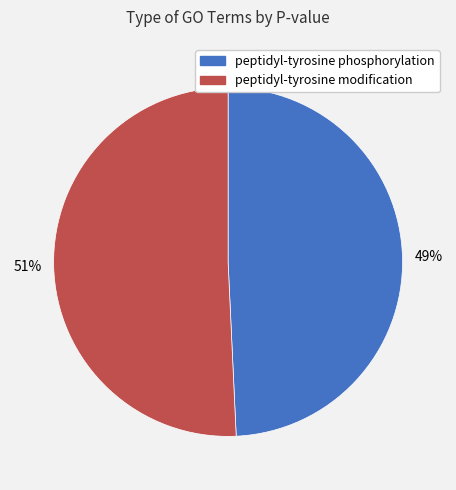

How many slices are in this pie chart?

2